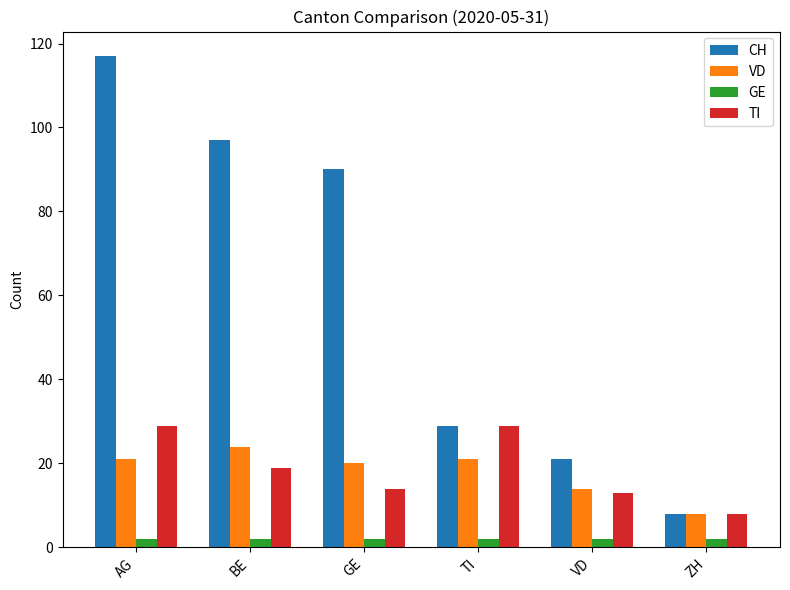

What is the total value across all series at BE?

142